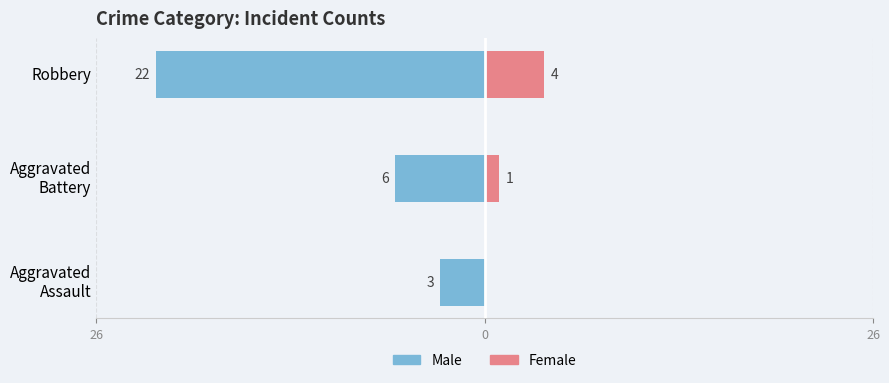

What is the value of the Female bar at the 2nd from the left?

1